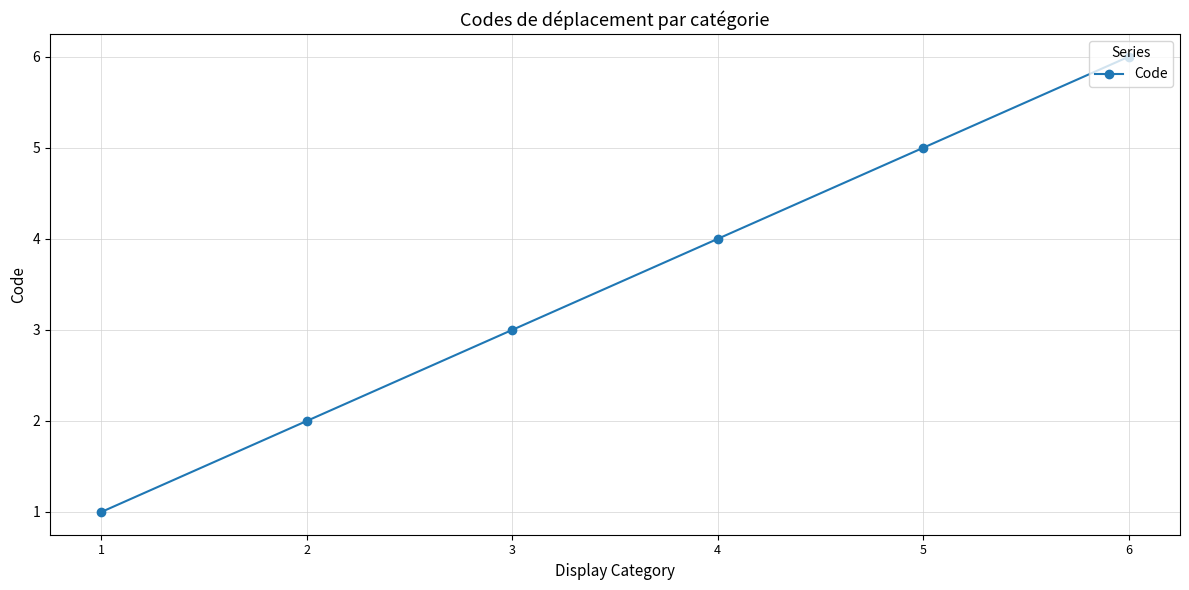

Reading right to left, what are all the values shown in this chart?

6	5	4	3	2	1